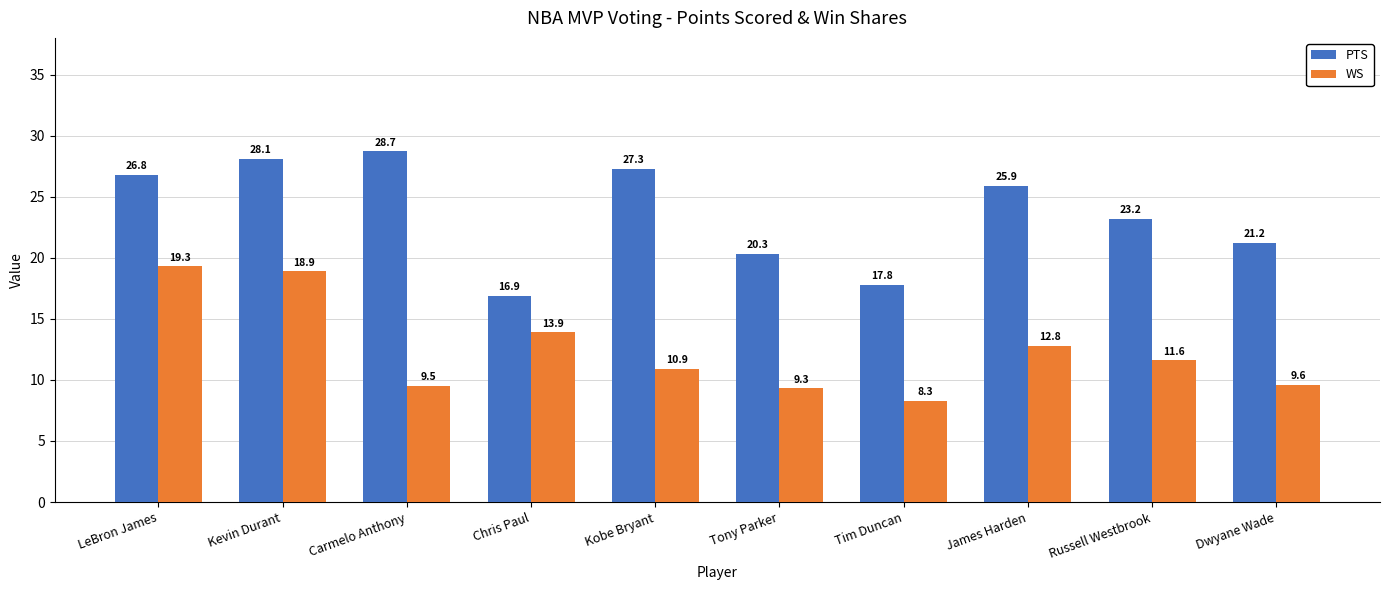

The WS series shows 18.9 at Kevin Durant. True or false?

True